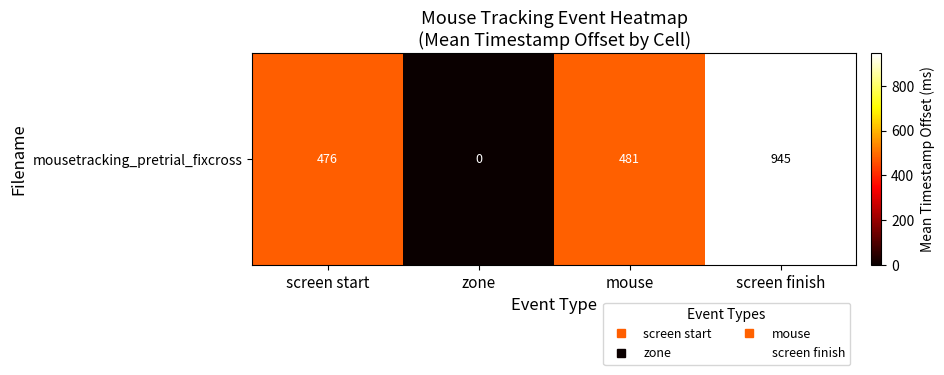

Between mouse and screen start, which is larger?

mouse